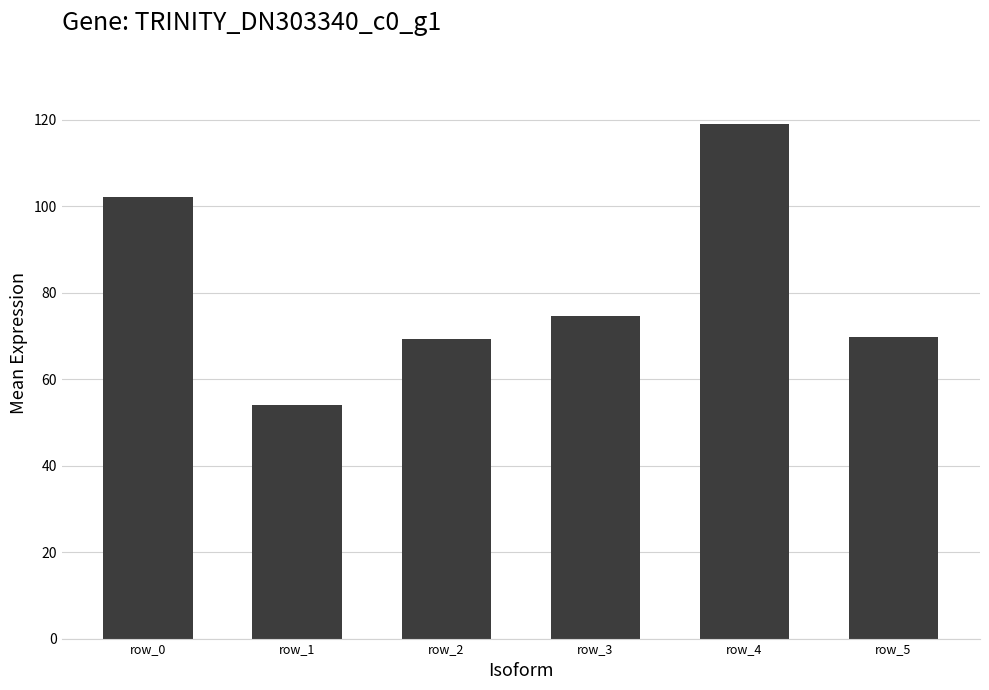

The chart shows a value of 29.5 at row_1. True or false?

False